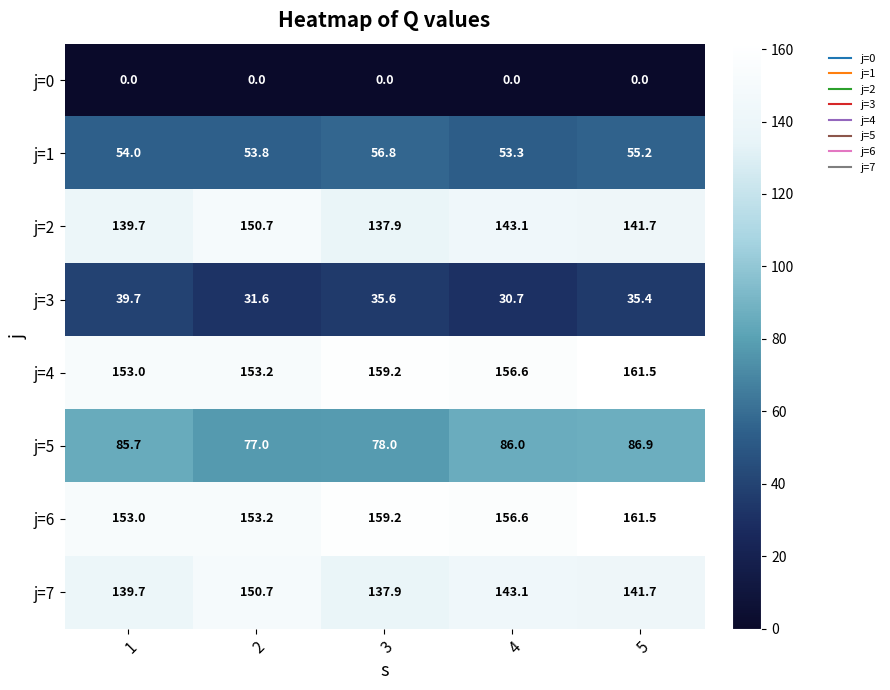

What is the sum of all j=4 values?

783.5